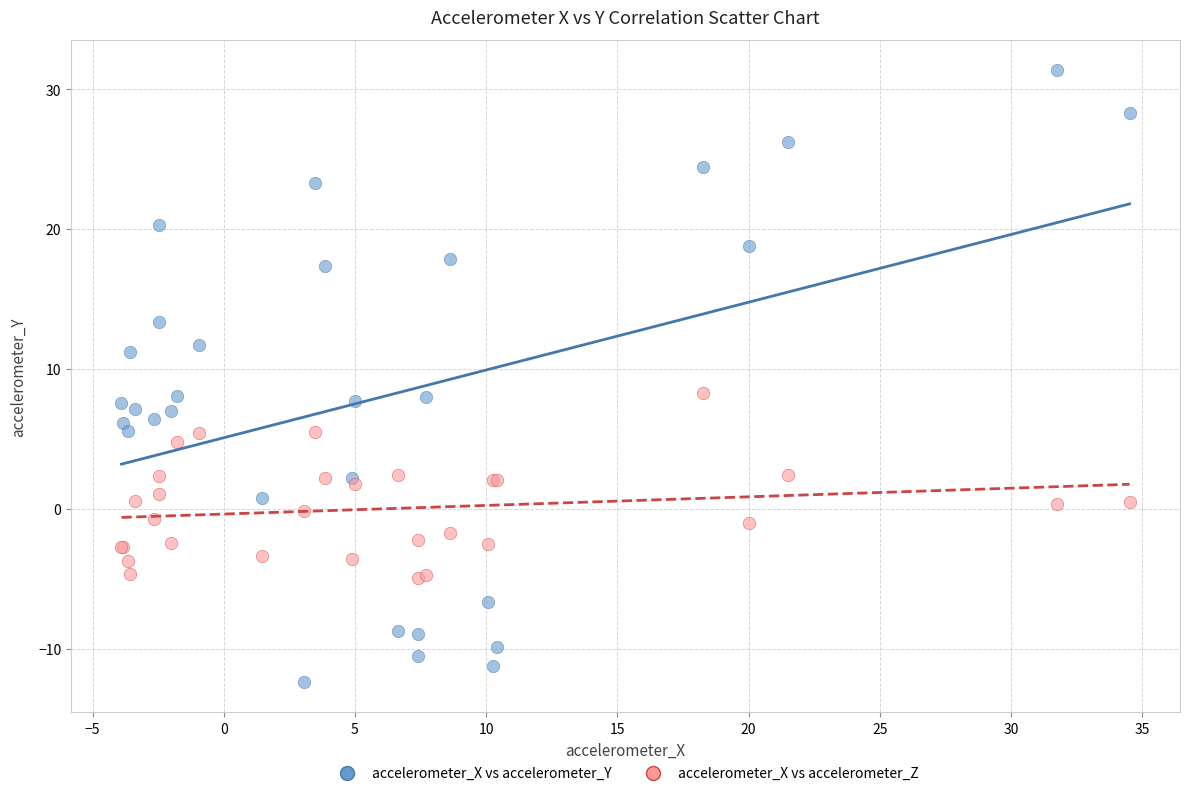

Which series contains the lowest Y value?

accelerometer_X vs accelerometer_Y